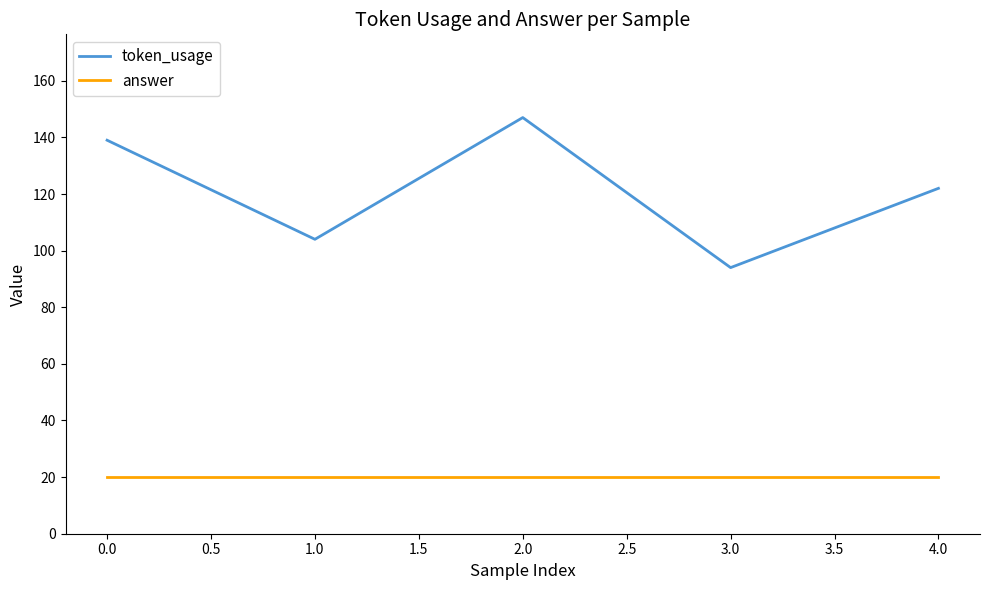

Which series has the largest total across all categories?

token_usage